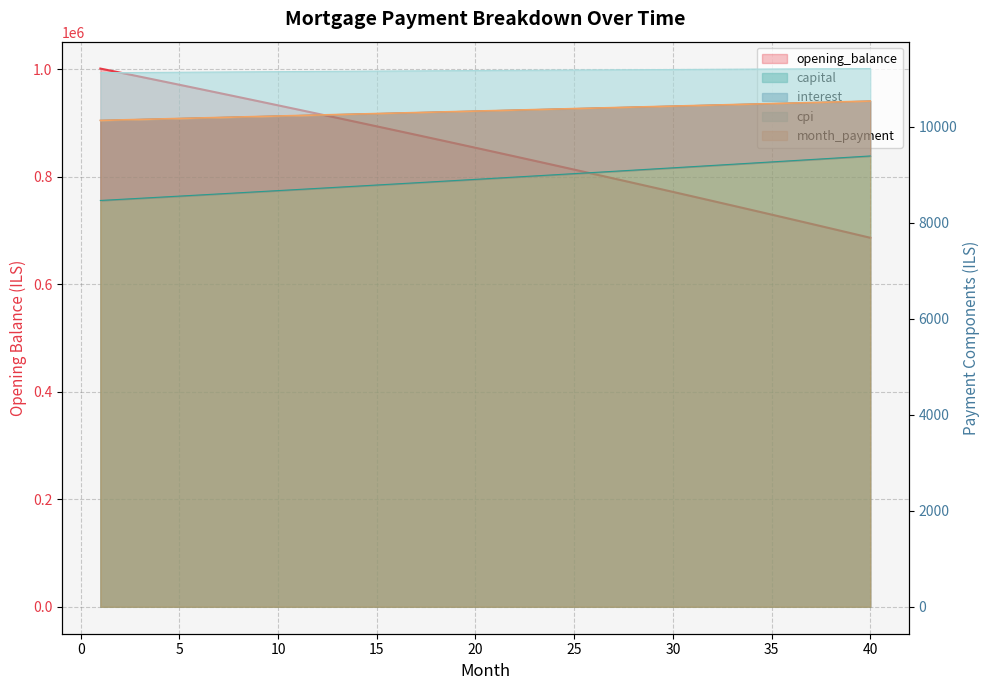

List the labels in order of capital value, smallest first.

1, 2, 3, 4, 5, 6, 7, 8, 9, 10, 11, 12, 13, 14, 15, 16, 17, 18, 19, 20, 21, 22, 23, 24, 25, 26, 27, 28, 29, 30, 31, 32, 33, 34, 35, 36, 37, 38, 39, 40